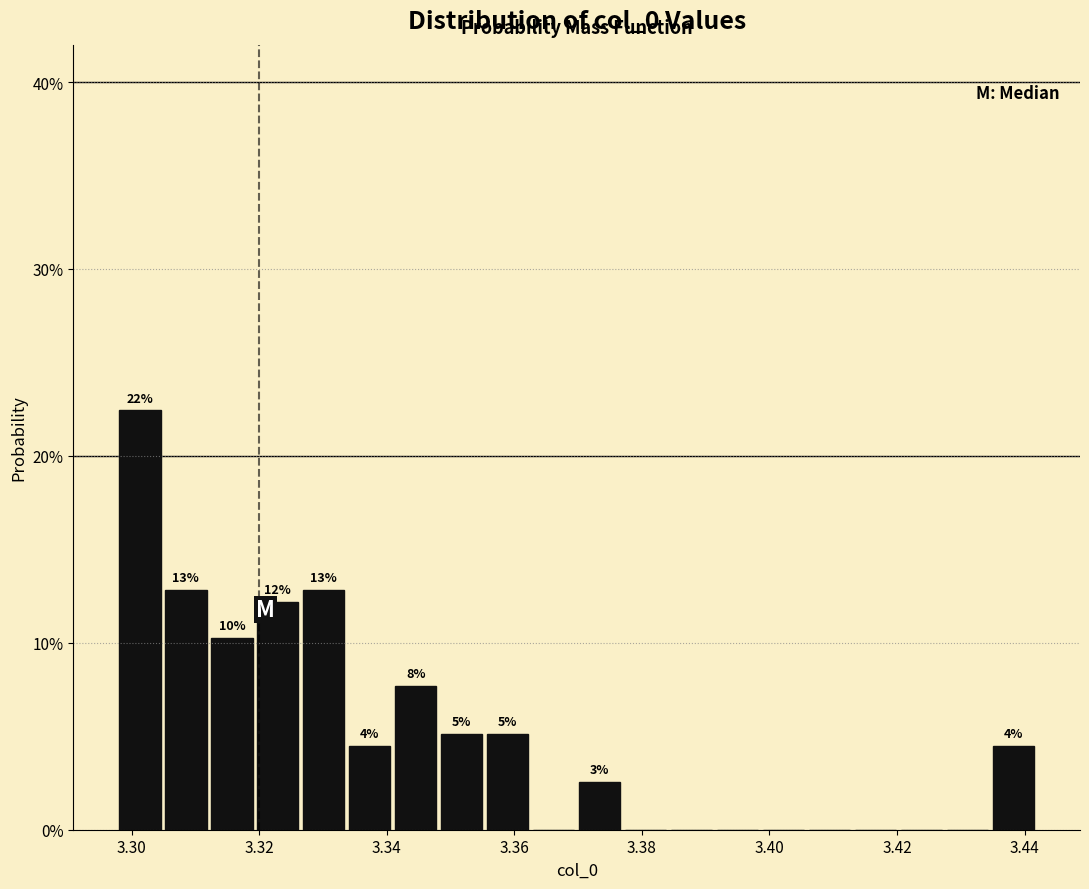

Read against the x-axis, roughly where is the centre of the tallest bar?

3.302